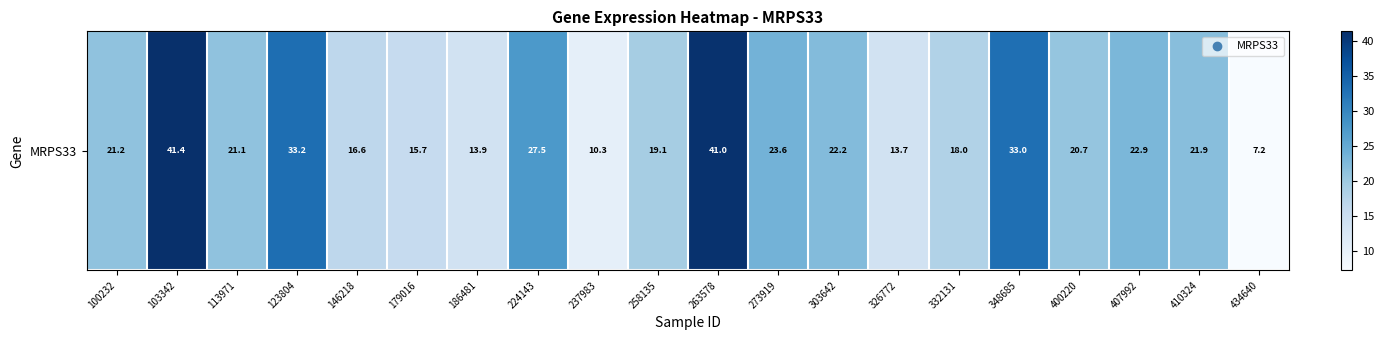

What is the approximate value at 326772?

13.7